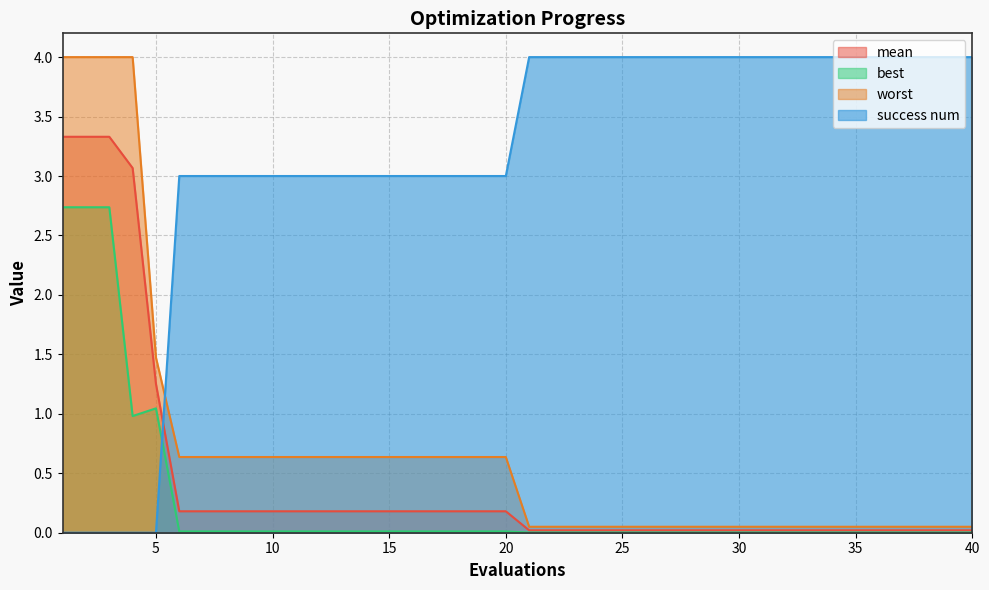

The value of mean at 34 is 0.0. True or false?

True